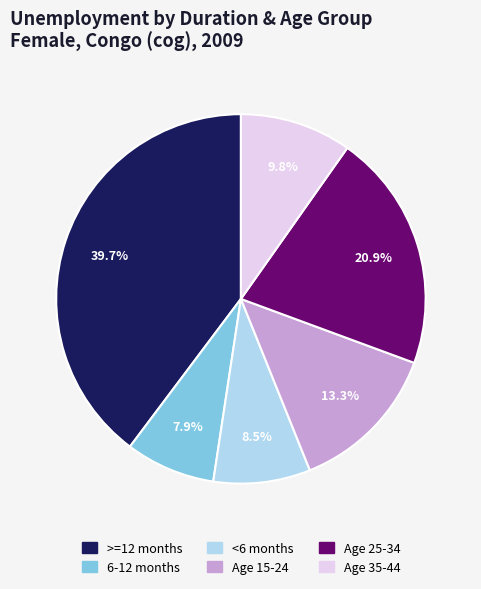

Is there any slice that represents more than half of the pie?

No